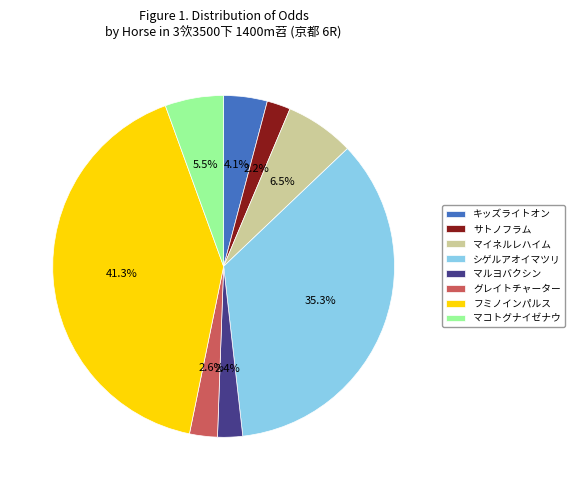

To the nearest percent, what percentage of the pie is グレイトチャーター?

3%